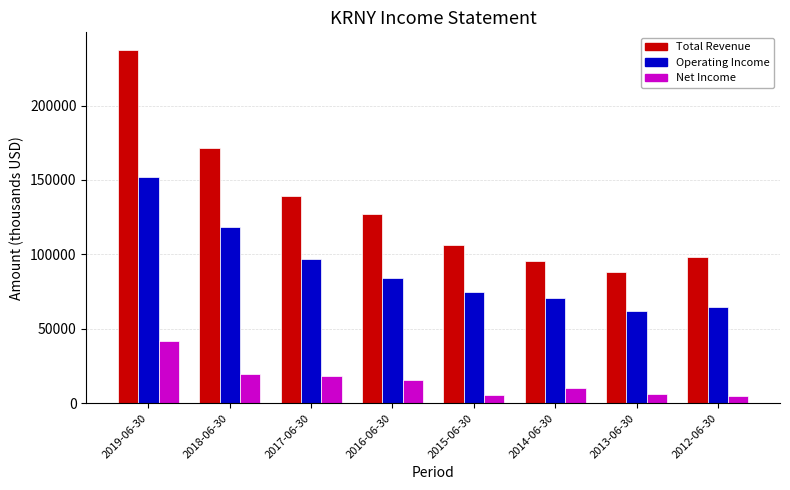

What value does the Net Income series have at 2019-06-30, to the nearest 50?

42100